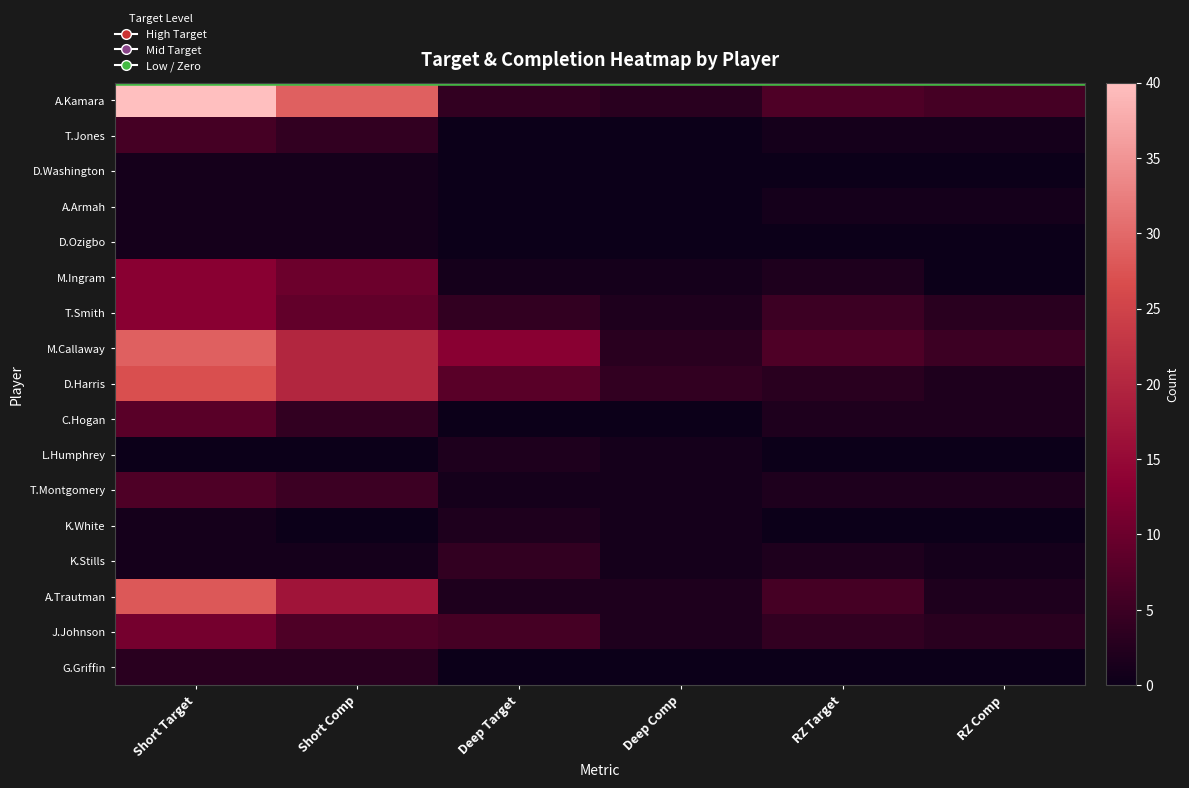

How many categories are shown in the chart?

6